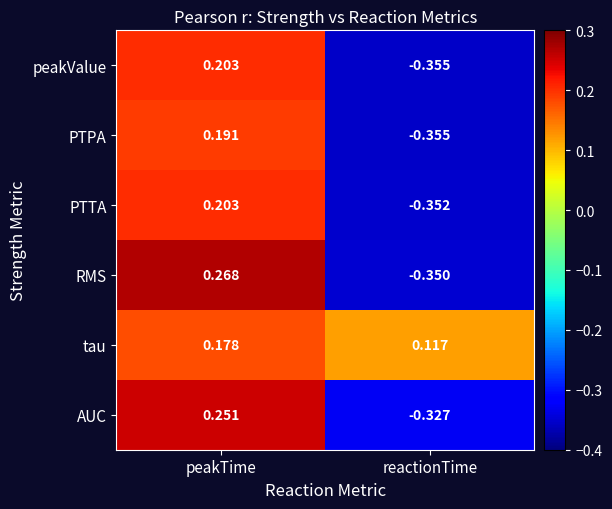

Which series has the widest spread of values?

RMS